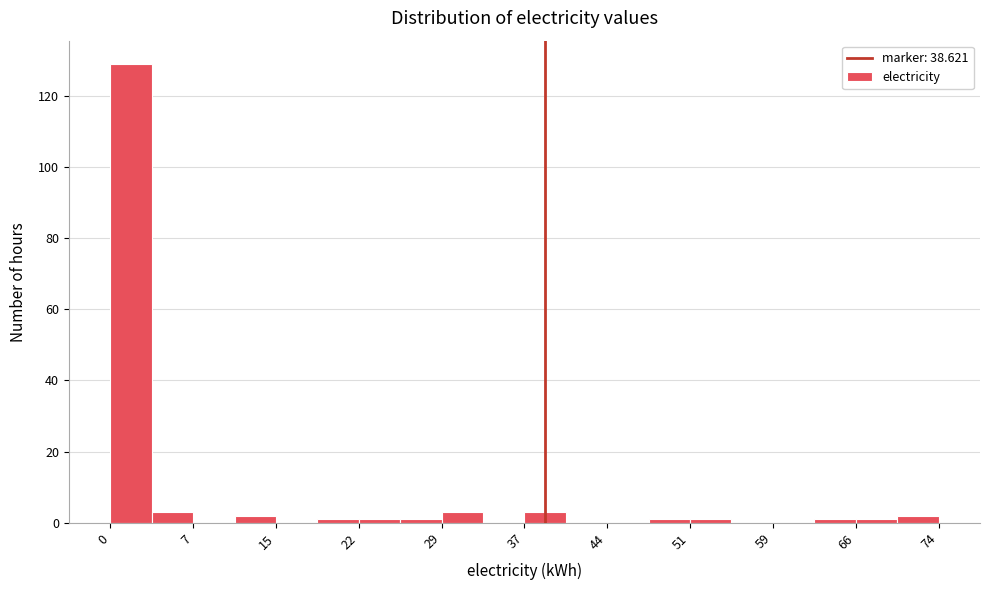

Read against the x-axis, roughly where is the centre of the tallest bar?

2